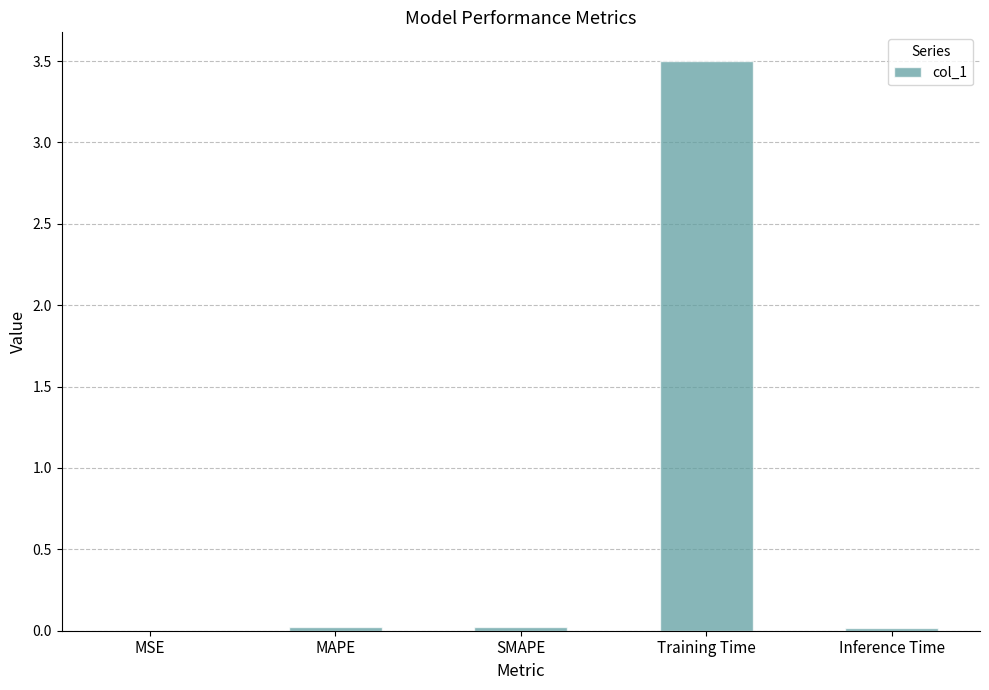

What is the sum of all values?

3.6